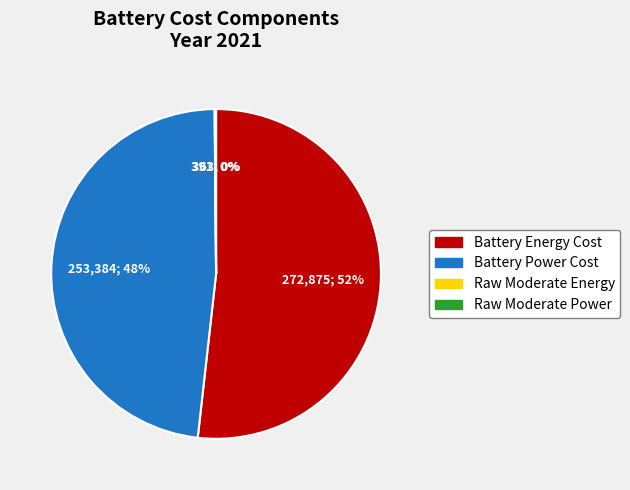

To the nearest percent, what is the average slice percentage?

25%